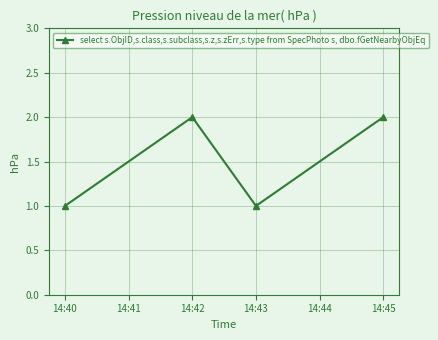

How many interior local valleys (lower than both neighbors) does the data have?

1